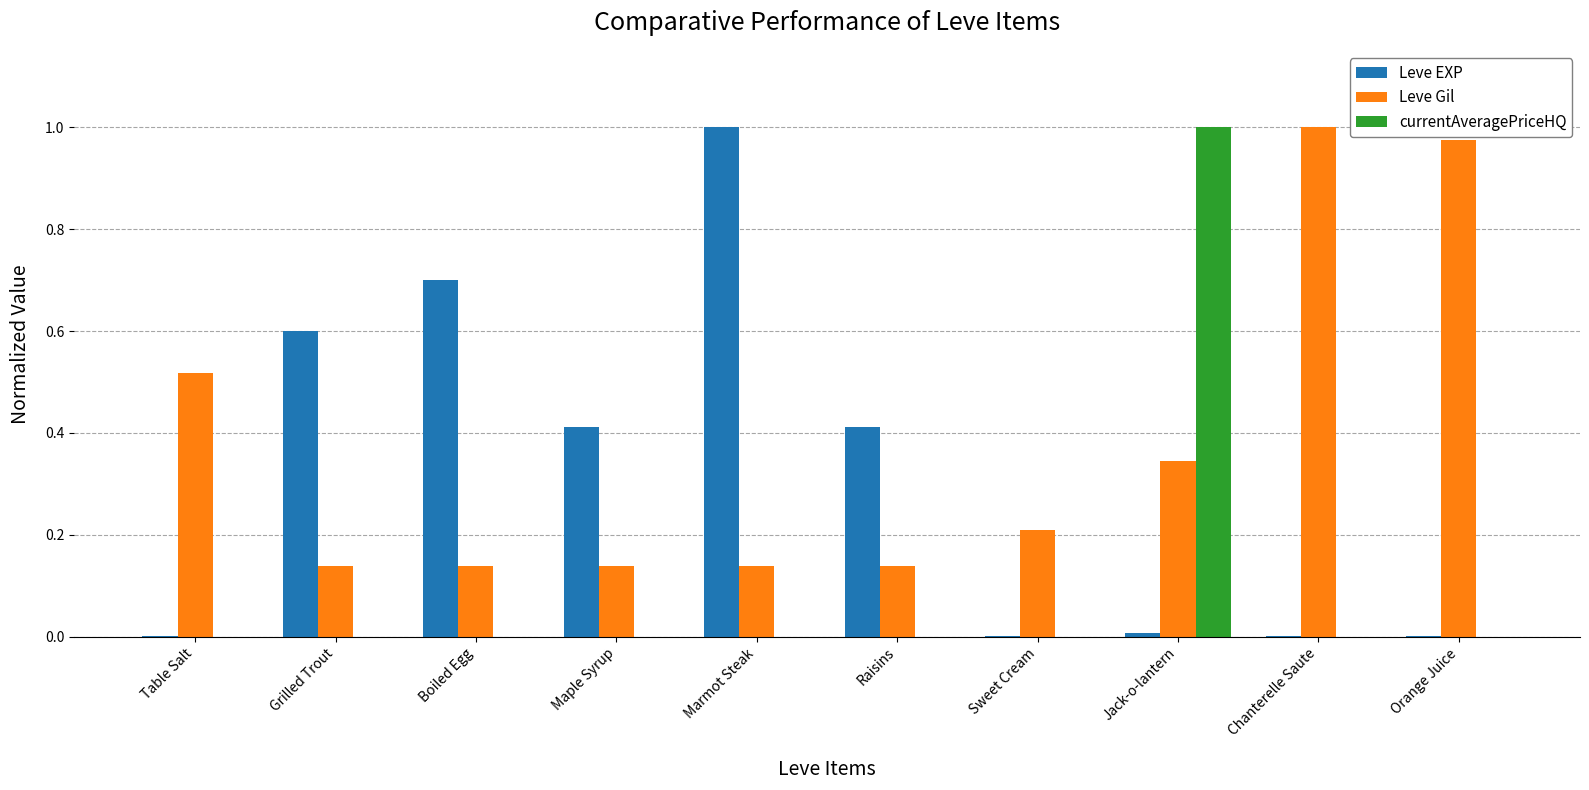

The value of Leve EXP at Raisins is 0.4. True or false?

True